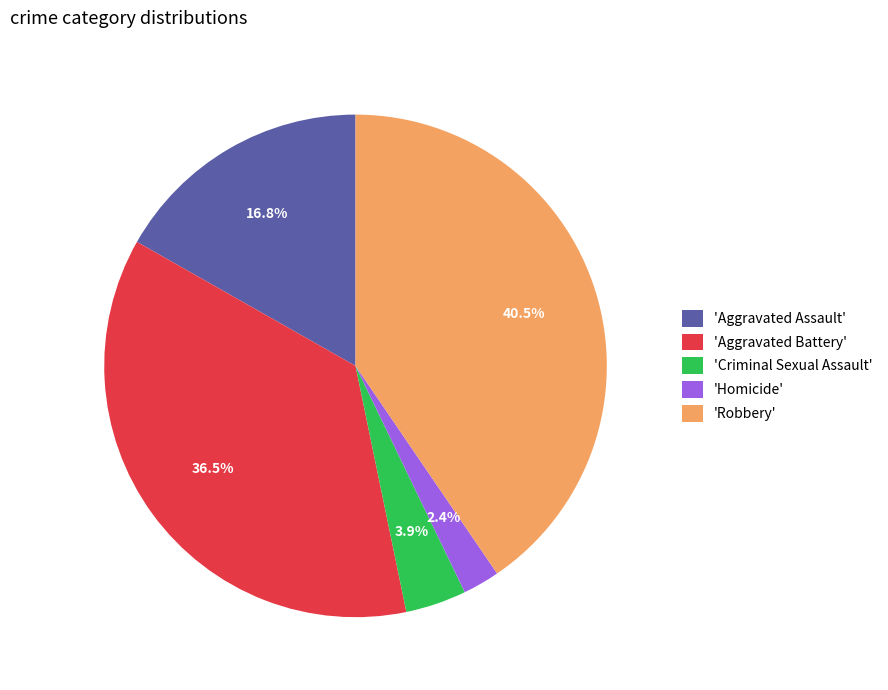

Is the sum of 'Aggravated Battery' and 'Robbery' greater than half?

Yes